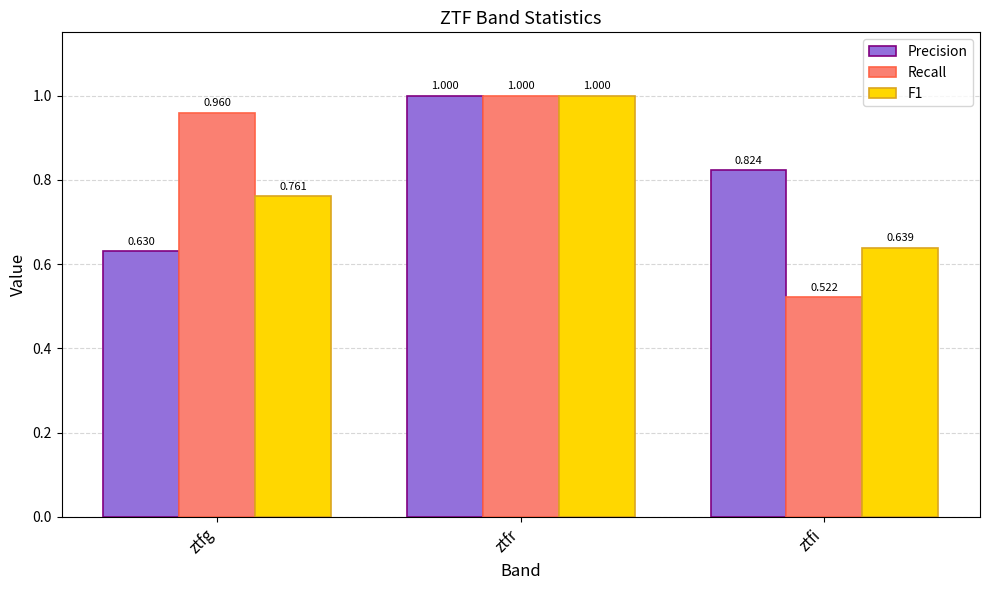

Which series has the largest total across all categories?

Recall